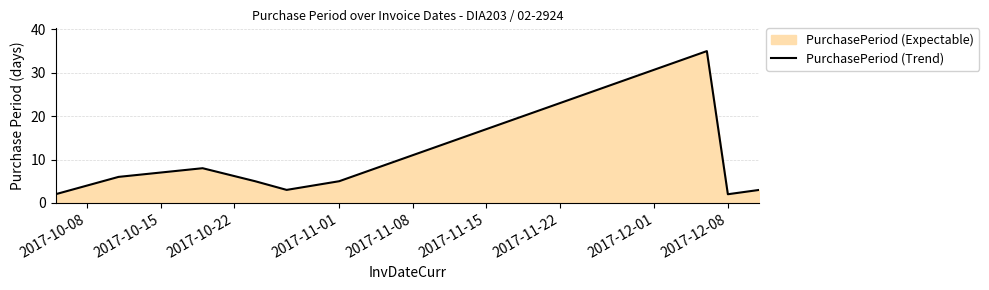

What is the average value?

8